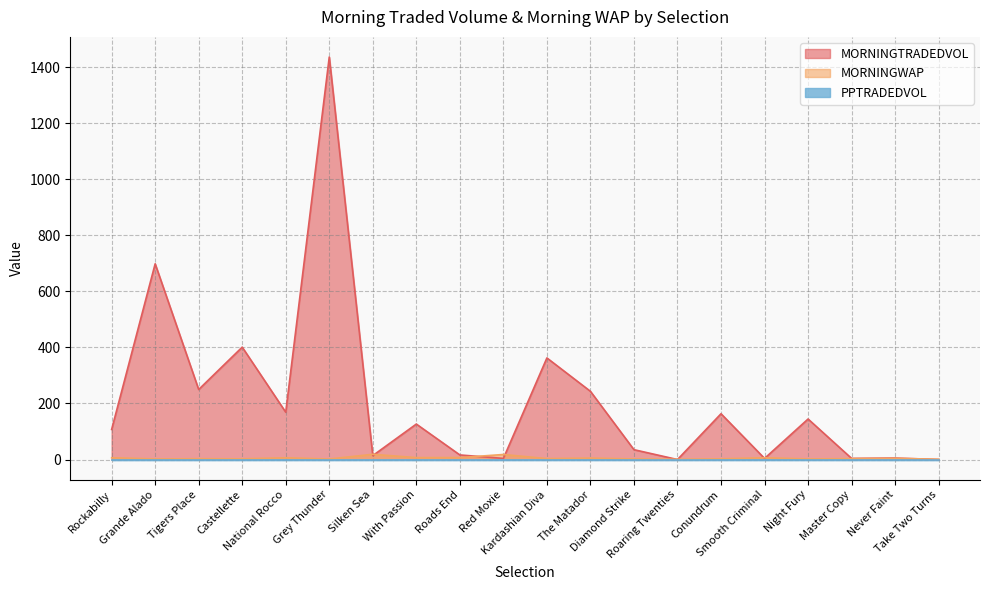

What is the label of the 13th point from the left?

Diamond Strike